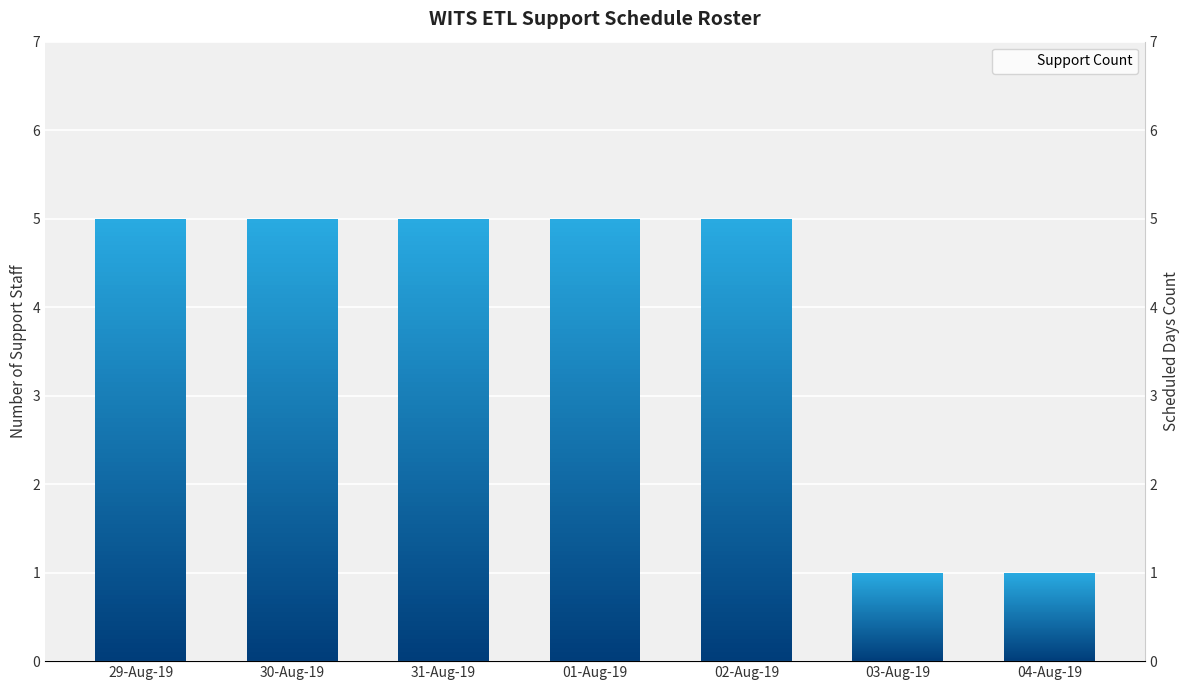

Which has a higher value, 30-Aug-19 or 29-Aug-19?

30-Aug-19